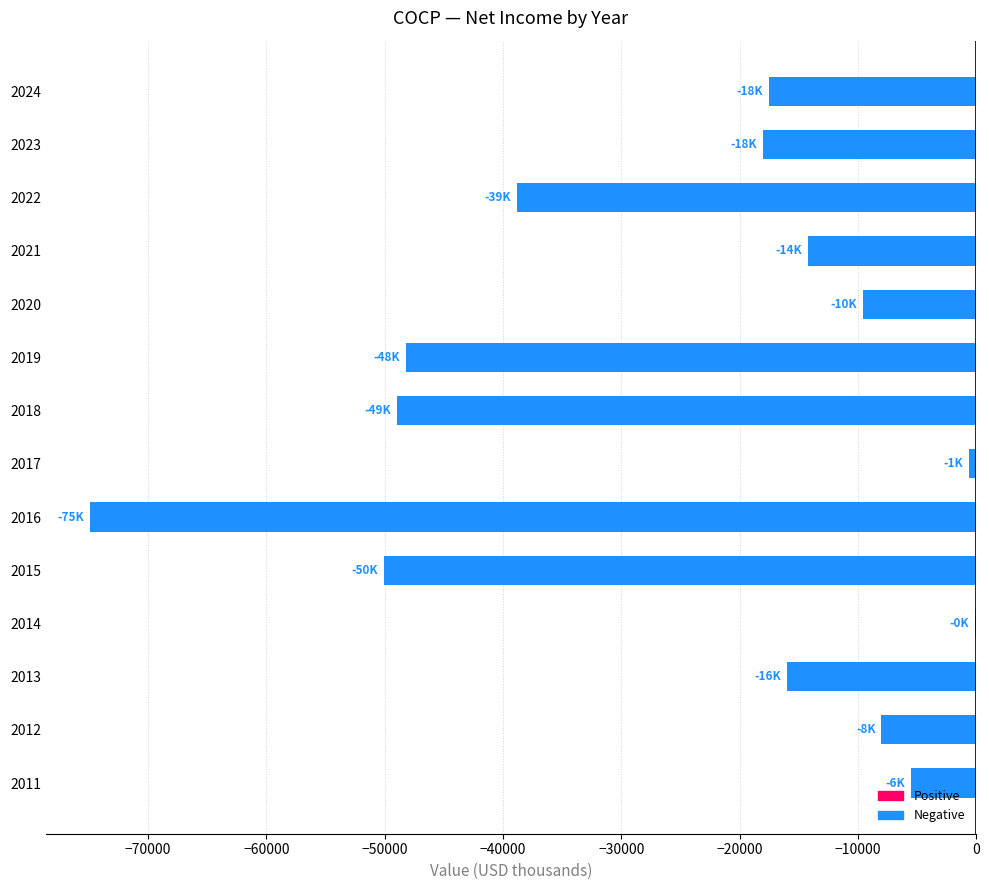

What is the sum of the values at 2019 and 2024?

-65700